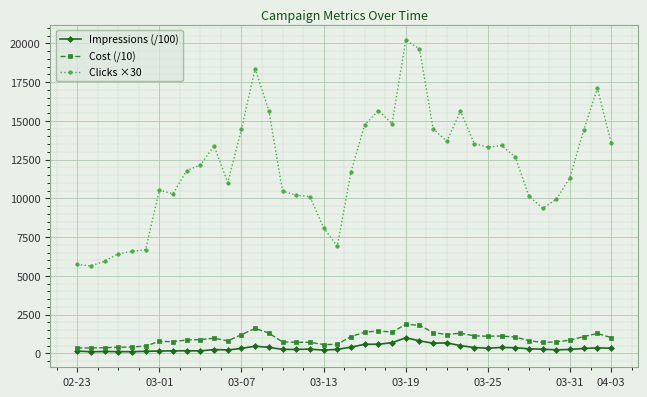

Which series has the largest range (max minus min)?

Clicks ×30